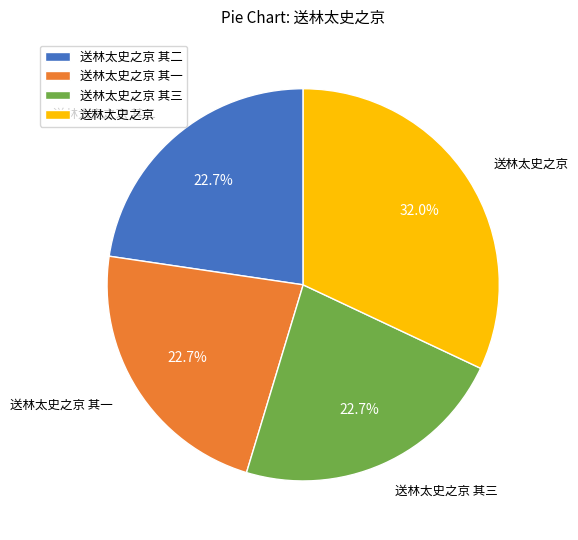

To the nearest percent, what is the combined percentage of 送林太史之京 其一 and 送林太史之京 其三?

45%